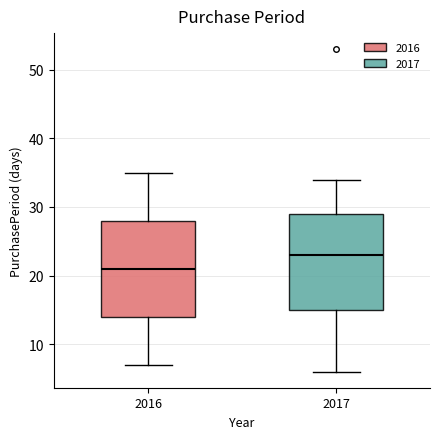

Reading left to right, read every box against the y-axis: the position of its median line, the range the box covers, and the ends of its whiskers. The values are not printed on the chart, so give them approximately, as read against the axis.

2016: median 21, box 14 to 28, whiskers 7 to 35
2017: median 23, box 15 to 29, whiskers 6 to 34